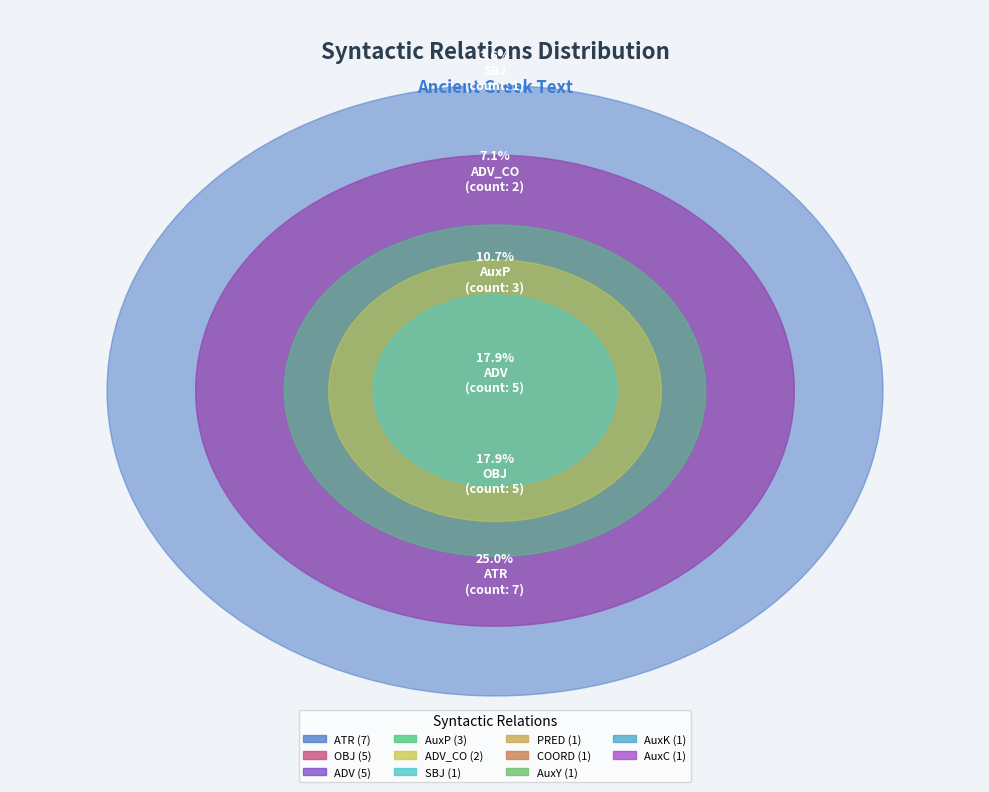

True or false: AuxY accounts for 4% of the total.

True